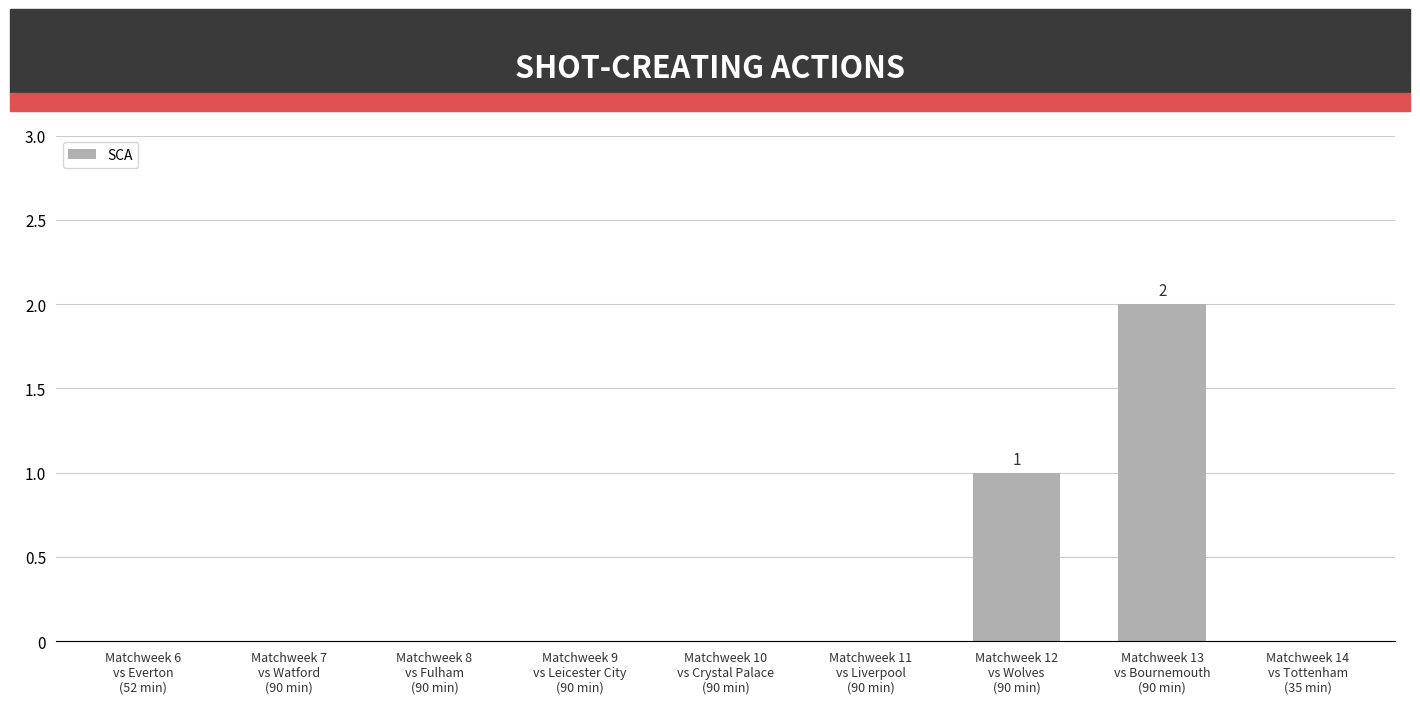

Which has a higher value, Matchweek 13
vs Bournemouth
(90 min) or Matchweek 8
vs Fulham
(90 min)?

Matchweek 13
vs Bournemouth
(90 min)